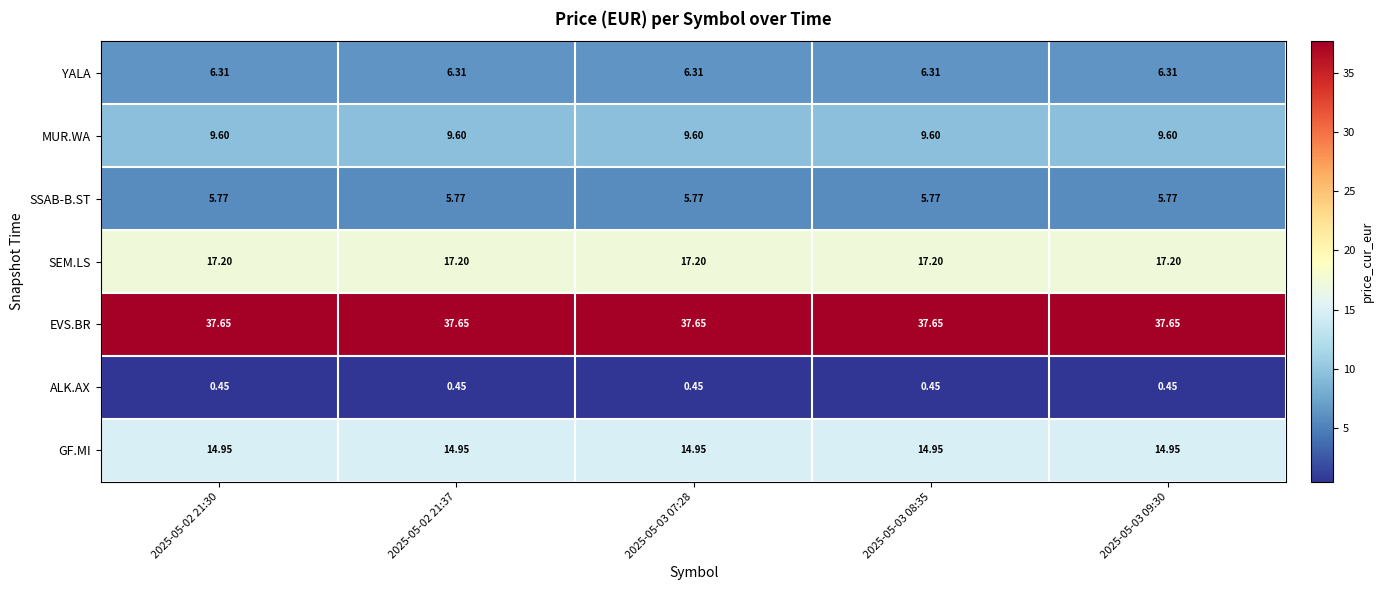

Rank the series by their maximum value, from highest to lowest.

EVS.BR, SEM.LS, GF.MI, MUR.WA, YALA, SSAB-B.ST, ALK.AX